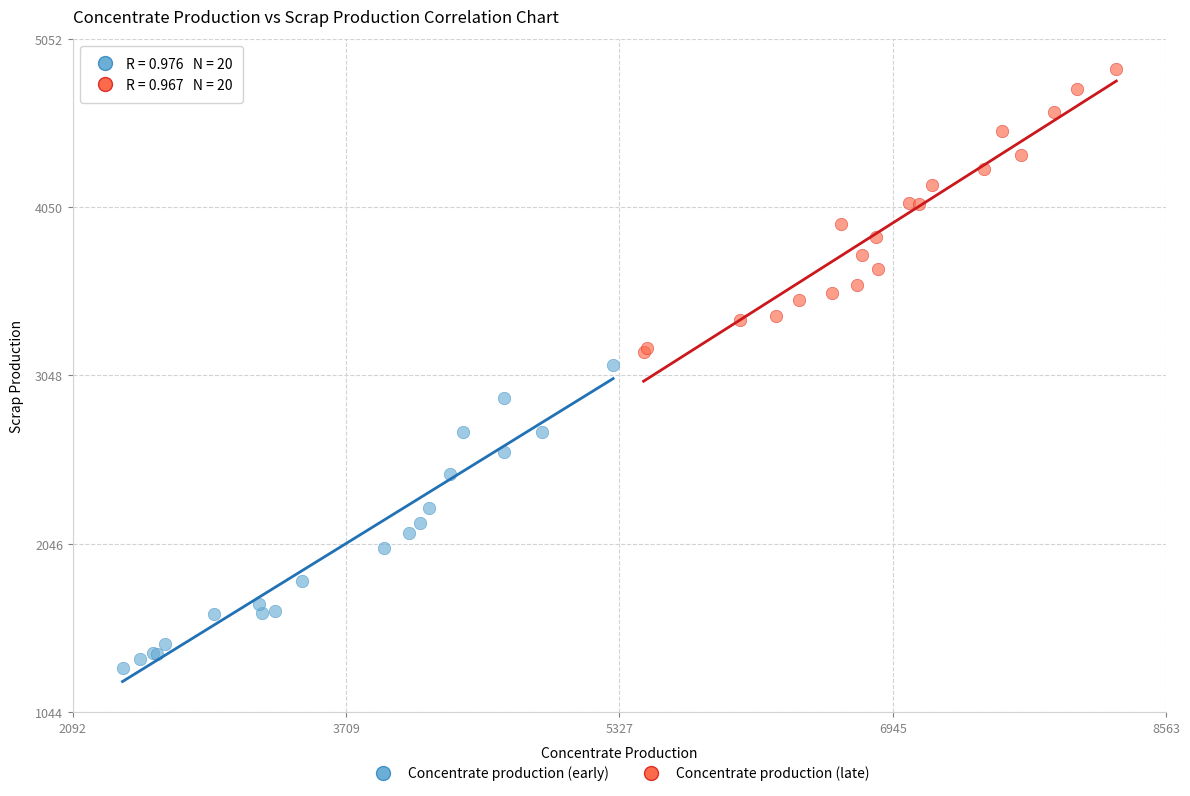

Which series contains the lowest Y value?

Concentrate production (early)